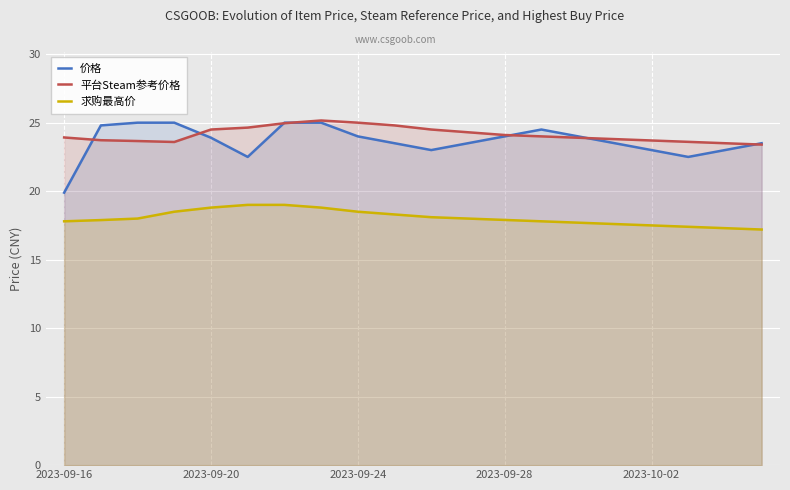

What is the smallest value displayed?

17.2